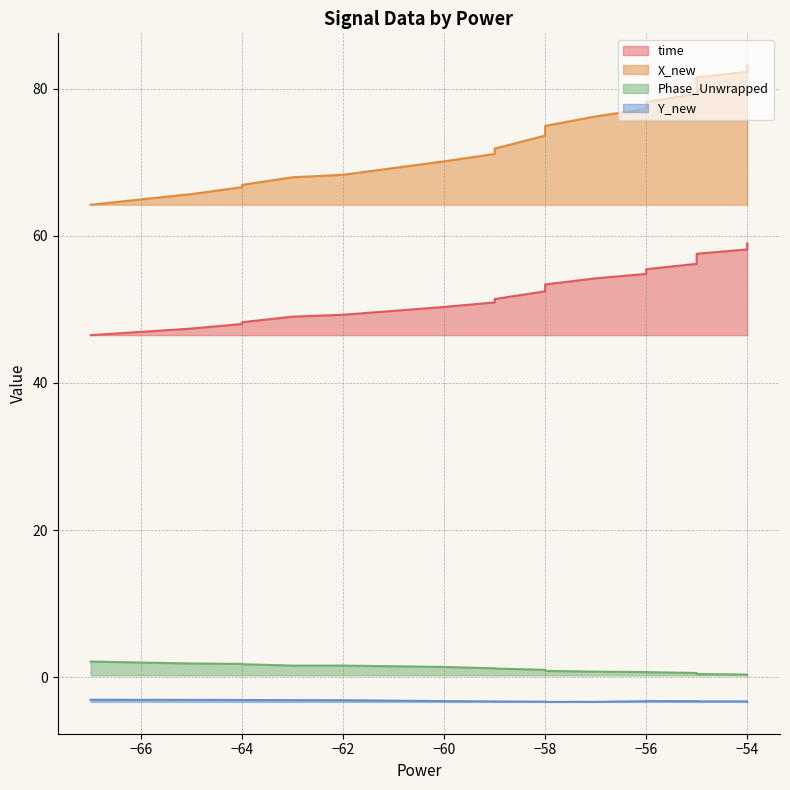

What is the average value of the X_new series?

73.7